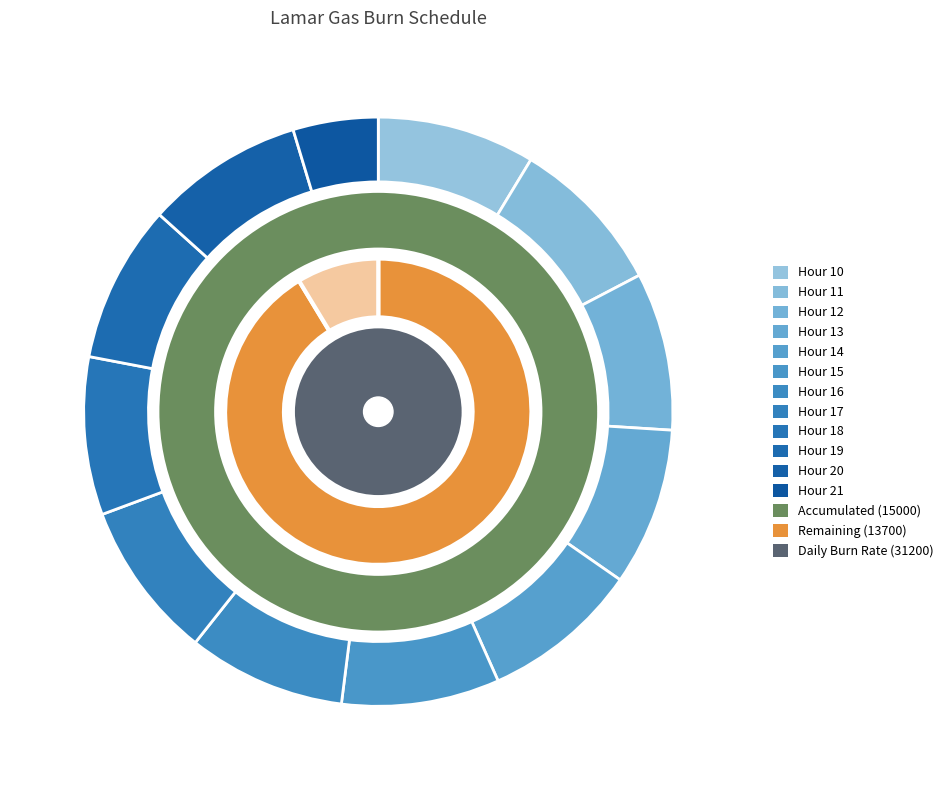

What percentage is the 17 slice, to the nearest percent?

9%